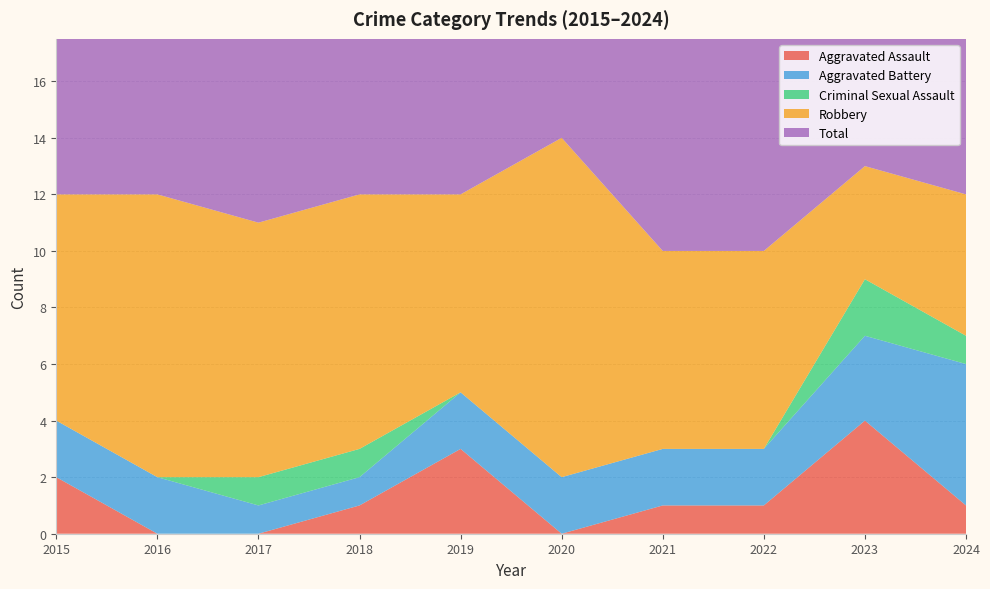

Reading right to left, what are all the values shown in this chart?

Aggravated Assault: 1	4	1	1	0	3	1	0	0	2
Aggravated Battery: 5	3	2	2	2	2	1	1	2	2
Criminal Sexual Assault: 1	2	0	0	0	0	1	1	0	0
Robbery: 5	4	7	7	12	7	9	9	10	8
Total: 12	13	10	10	14	12	12	11	12	12